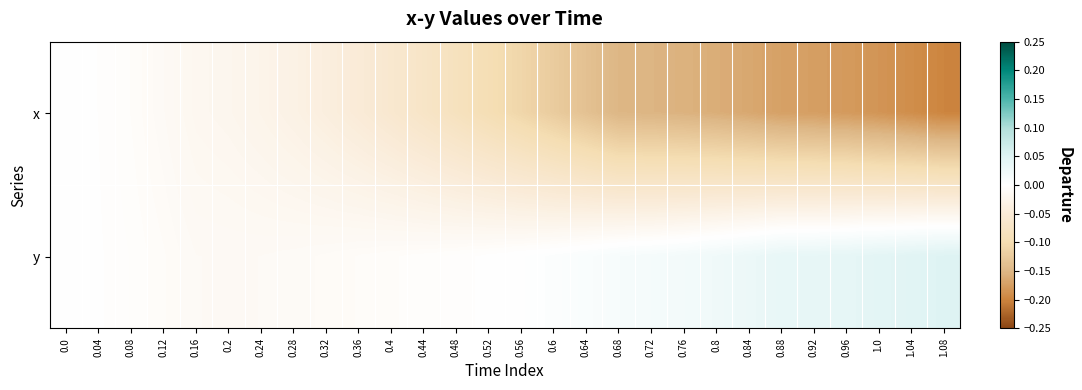

Which label corresponds to the smallest value in the chart?

1.08